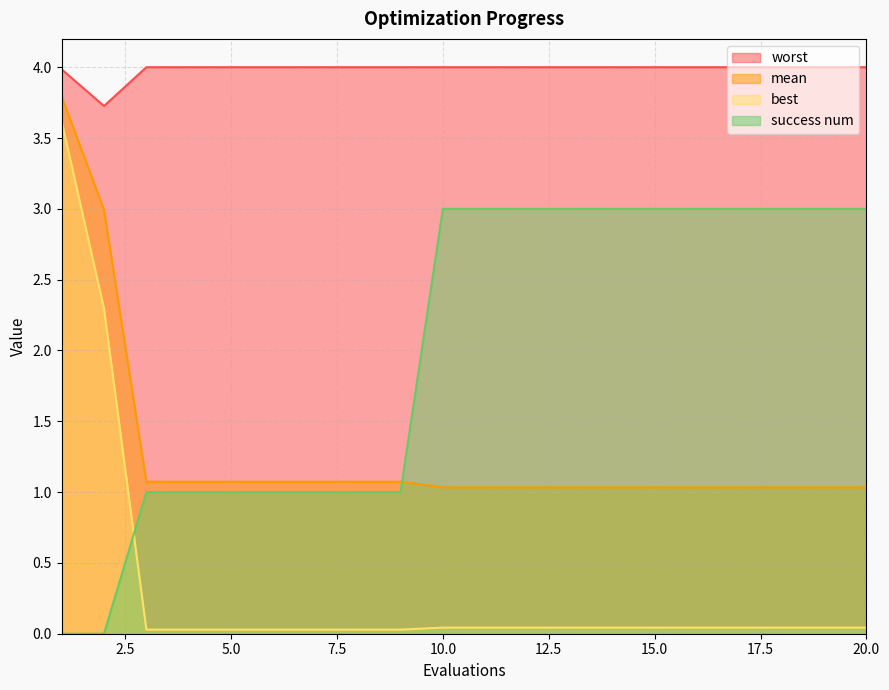

True or false: best and worst cross at least once.

False